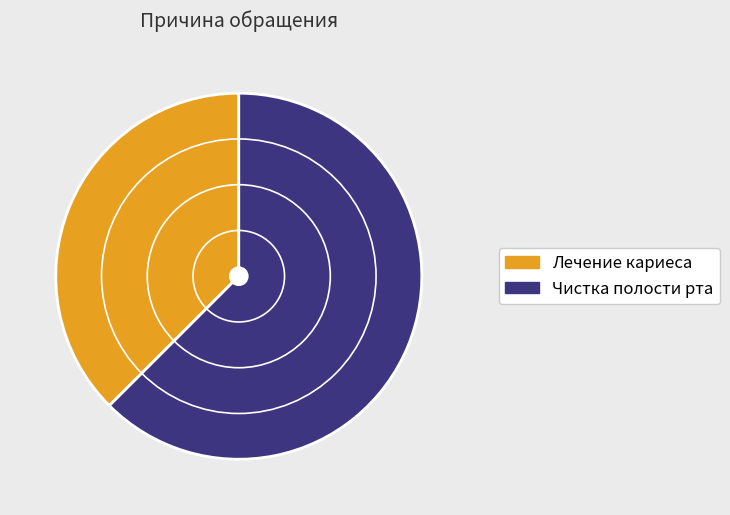

What is the largest slice in the pie chart?

Чистка полости рта